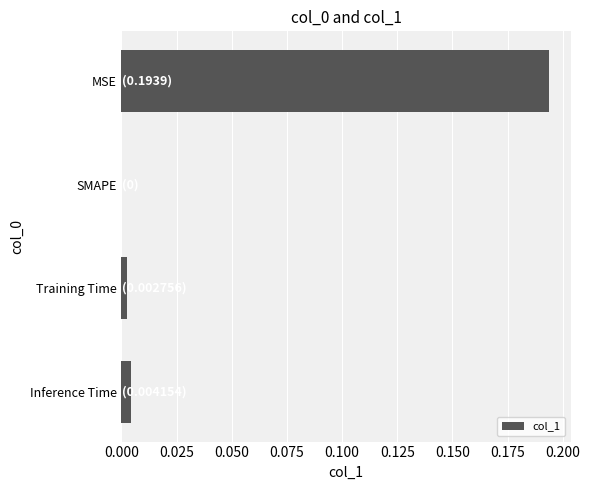

True or false: the data shows 0.3 at MSE.

False